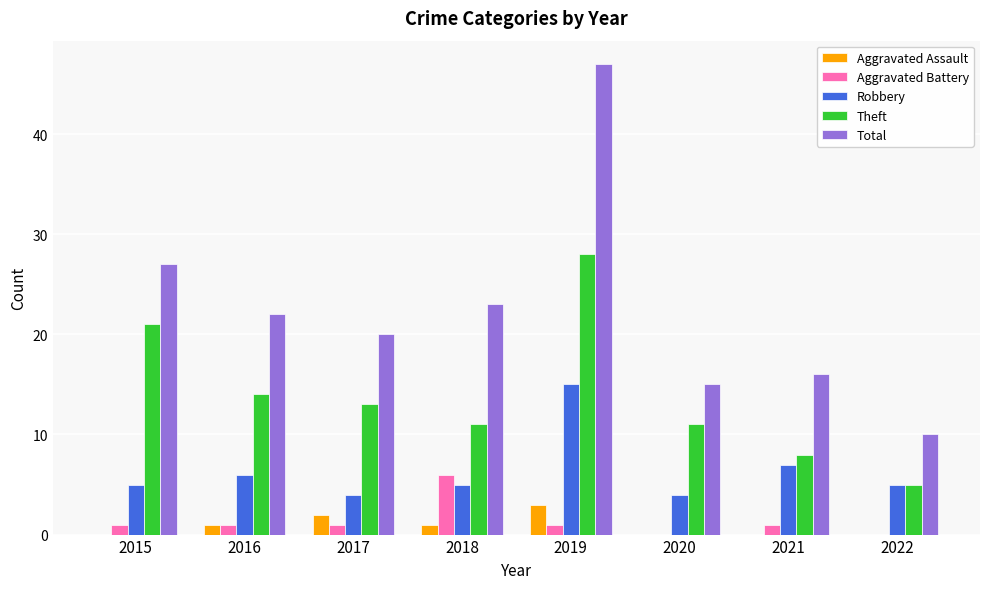

Where is Total nearest to the value 28?

2015